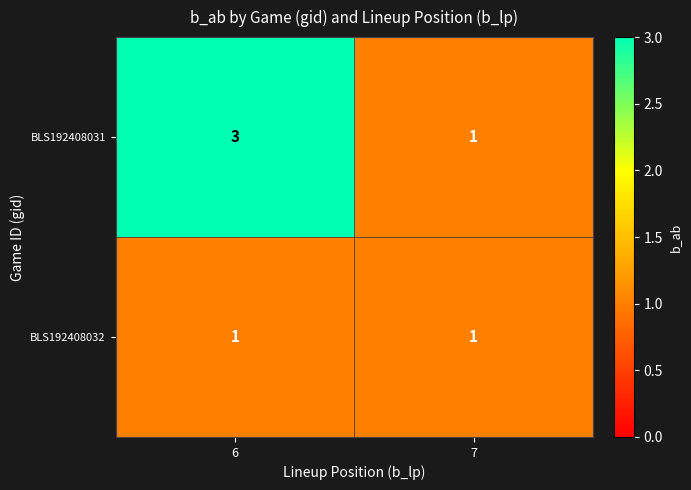

What is the spread (max minus min) of values at 6?

2